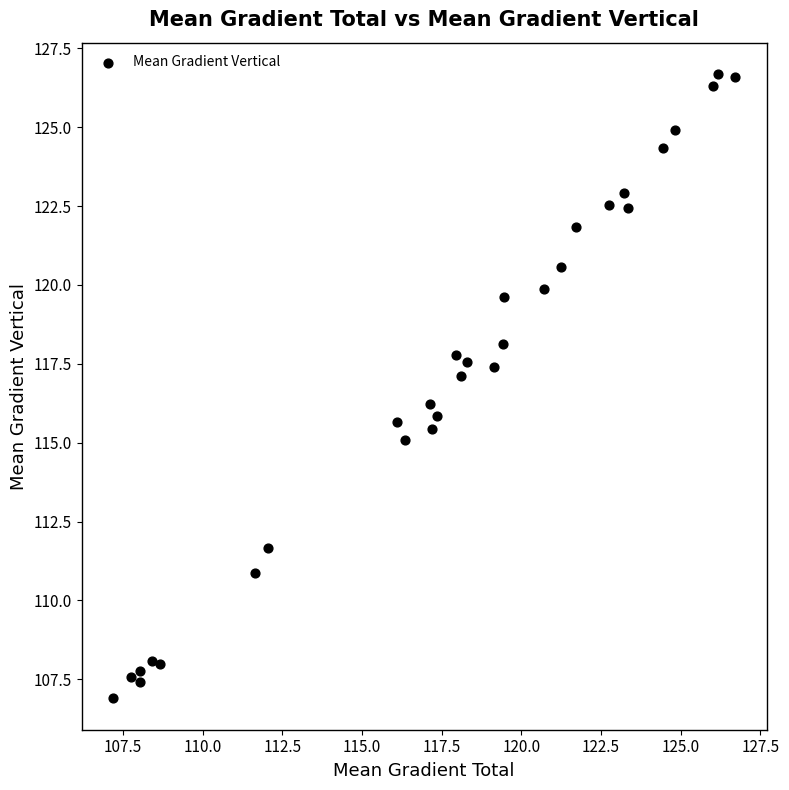

What is the range of Y values (max minus min)?

19.8